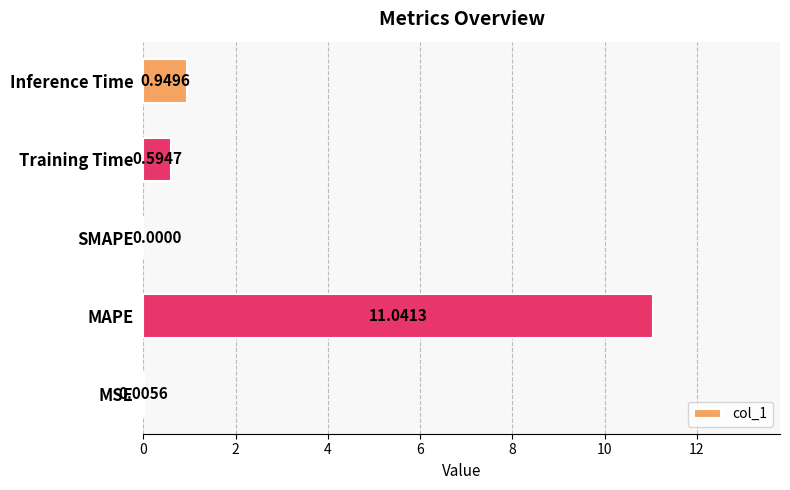

Which has a higher value, MSE or SMAPE?

MSE